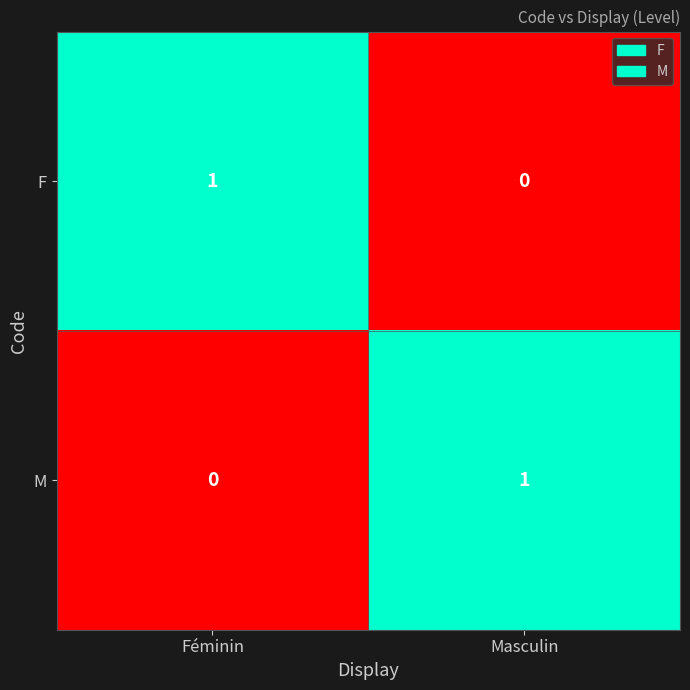

Which category has the highest value in the M series?

Masculin